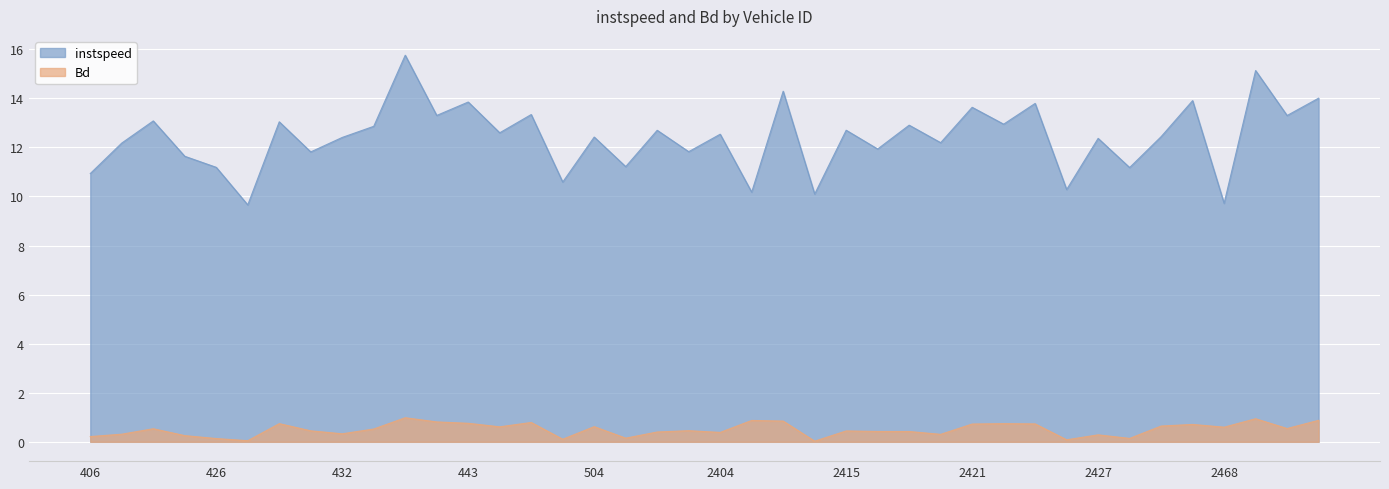

What are all the series names shown in the legend?

instspeed, Bd